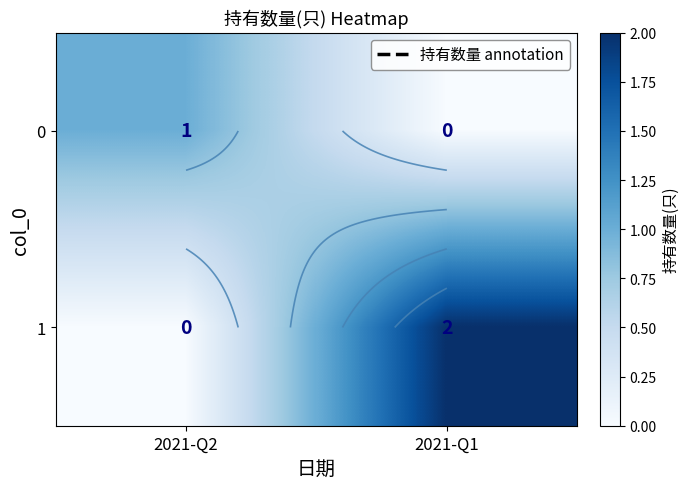

What is the sum of the 0 values at 2021-Q1 and 2021-Q2?

1